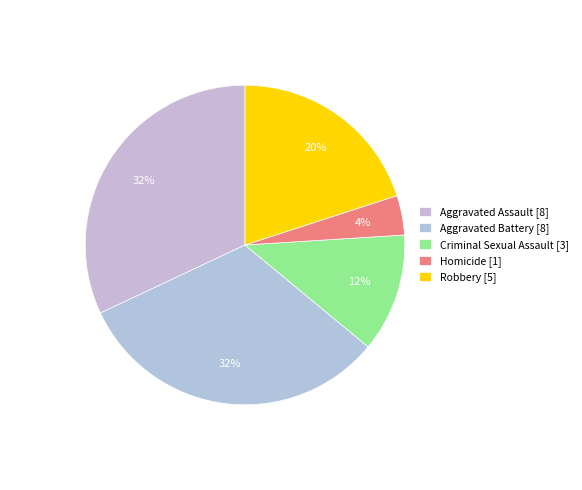

Rank the categories by value from lowest to highest.

Homicide, Criminal Sexual Assault, Robbery, Aggravated Assault, Aggravated Battery